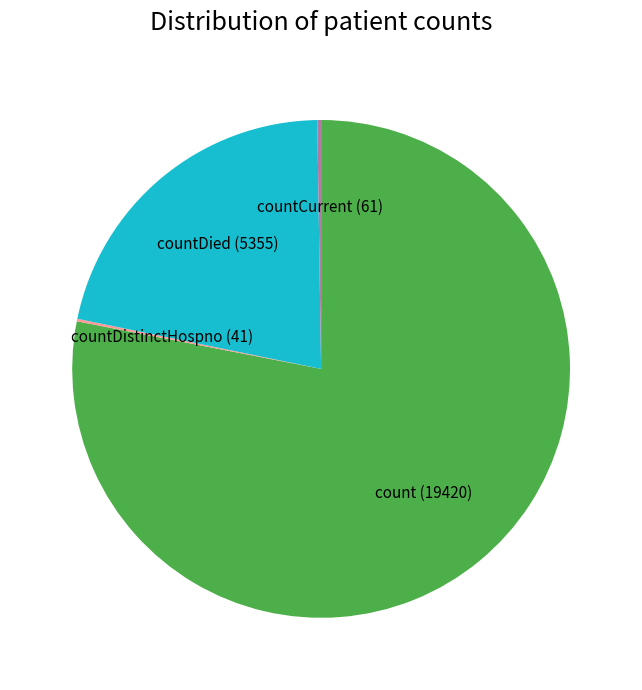

Between count and countDied, which is larger?

count